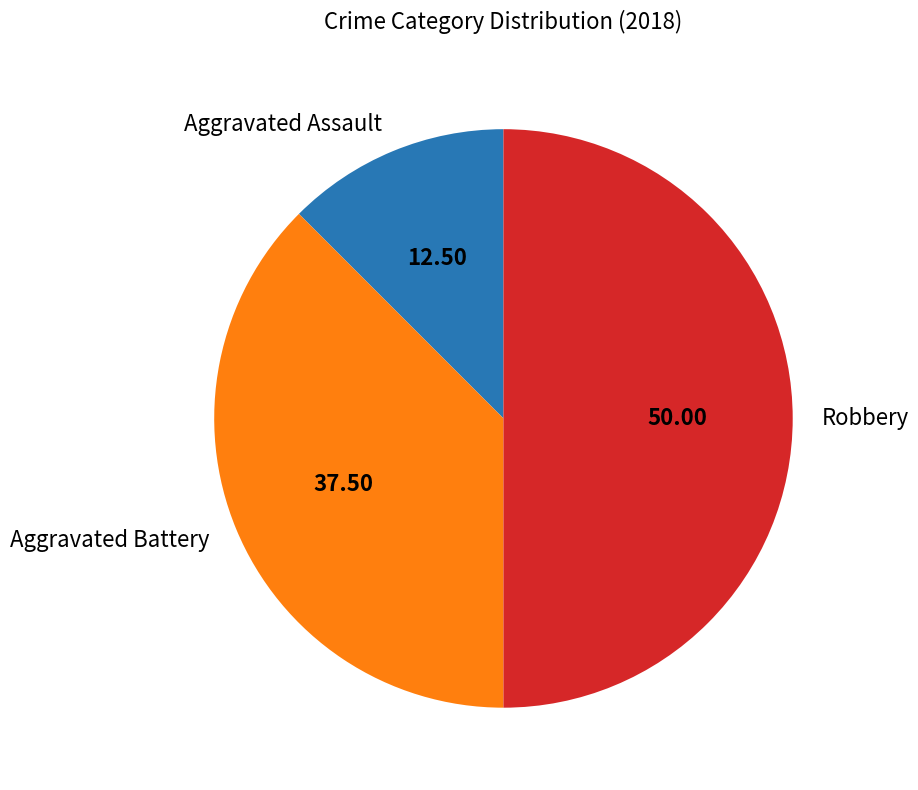

Which has a higher value, Robbery or Aggravated Battery?

Robbery